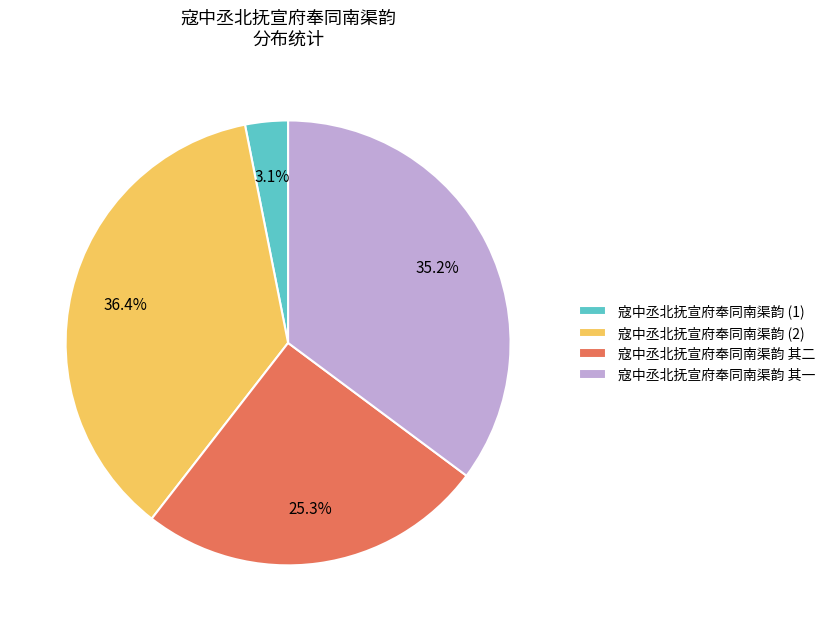

How many slices are in this pie chart?

4